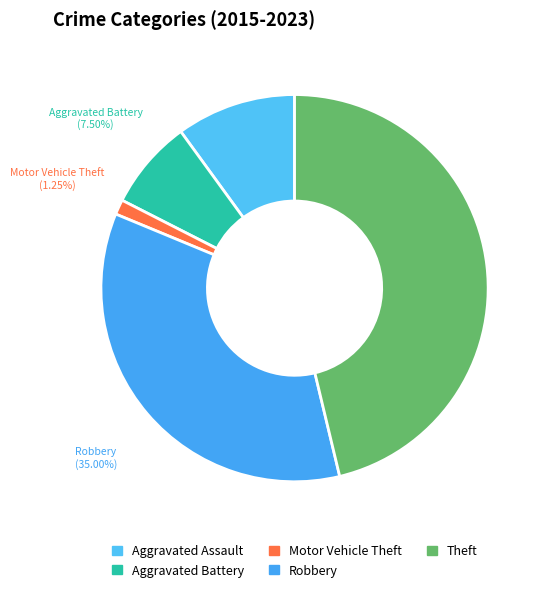

What portion of the pie excludes Aggravated Battery?

92.5%